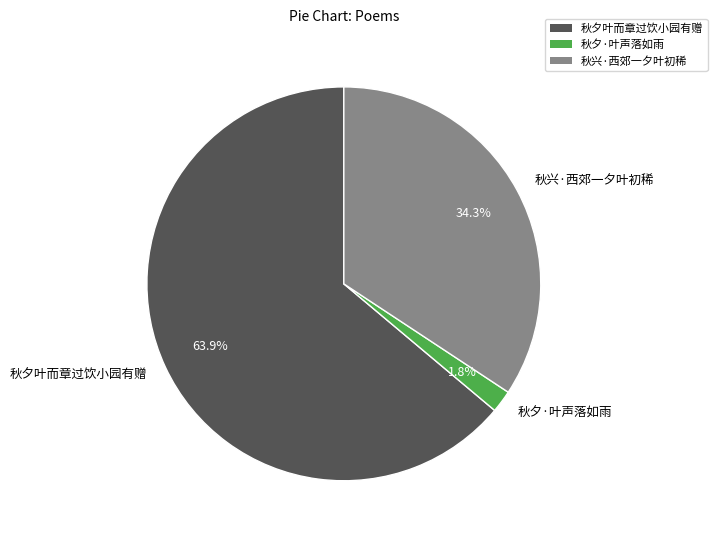

To the nearest percent, what is the difference between the largest and smallest slice percentages?

62%